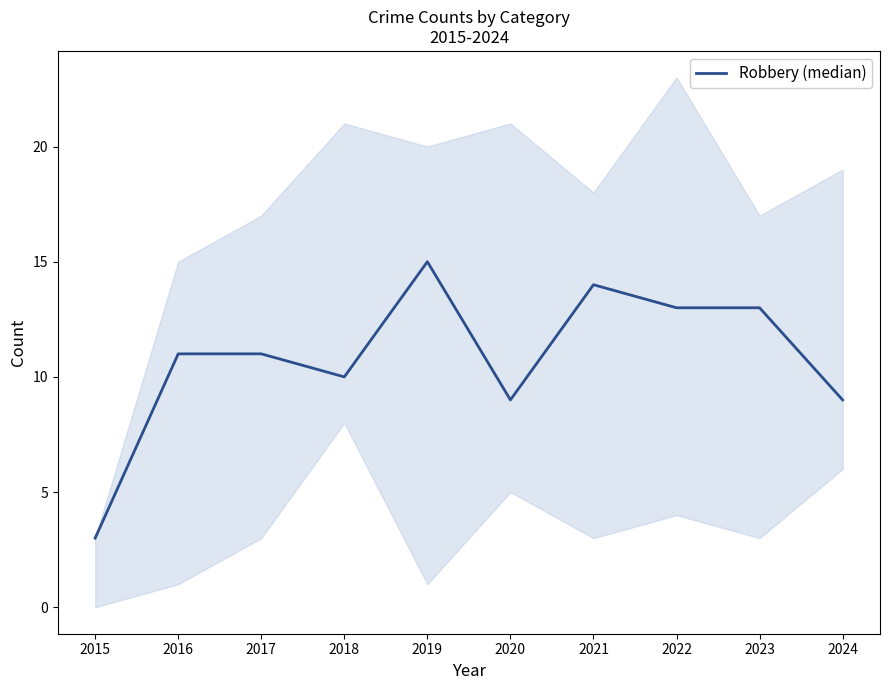

How many values are below 11?

4